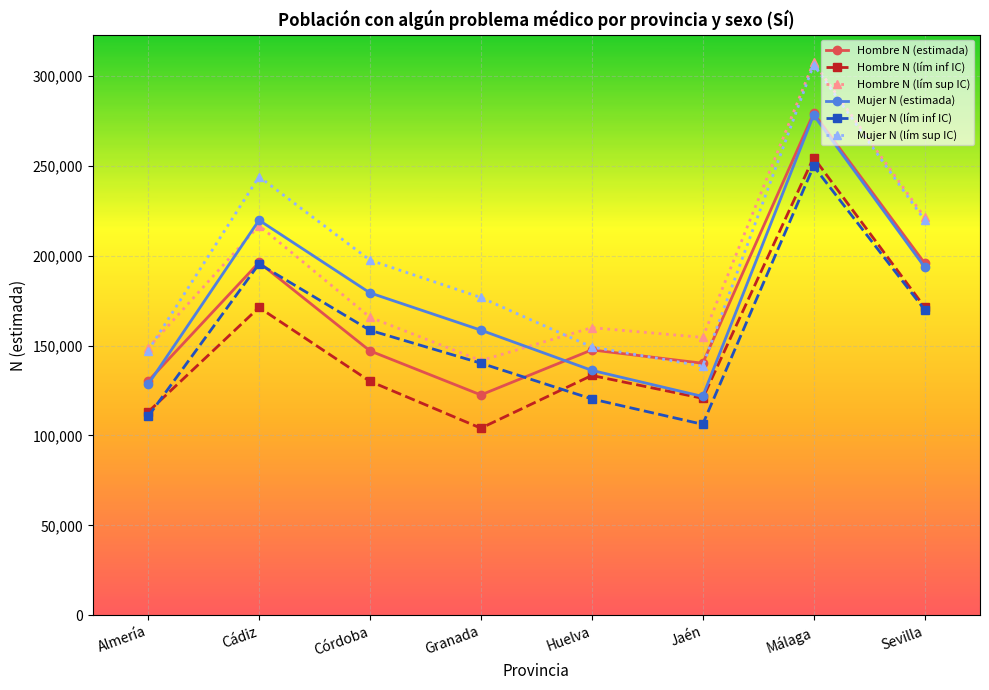

What is the difference between the highest and lowest values at Huelva?

39603